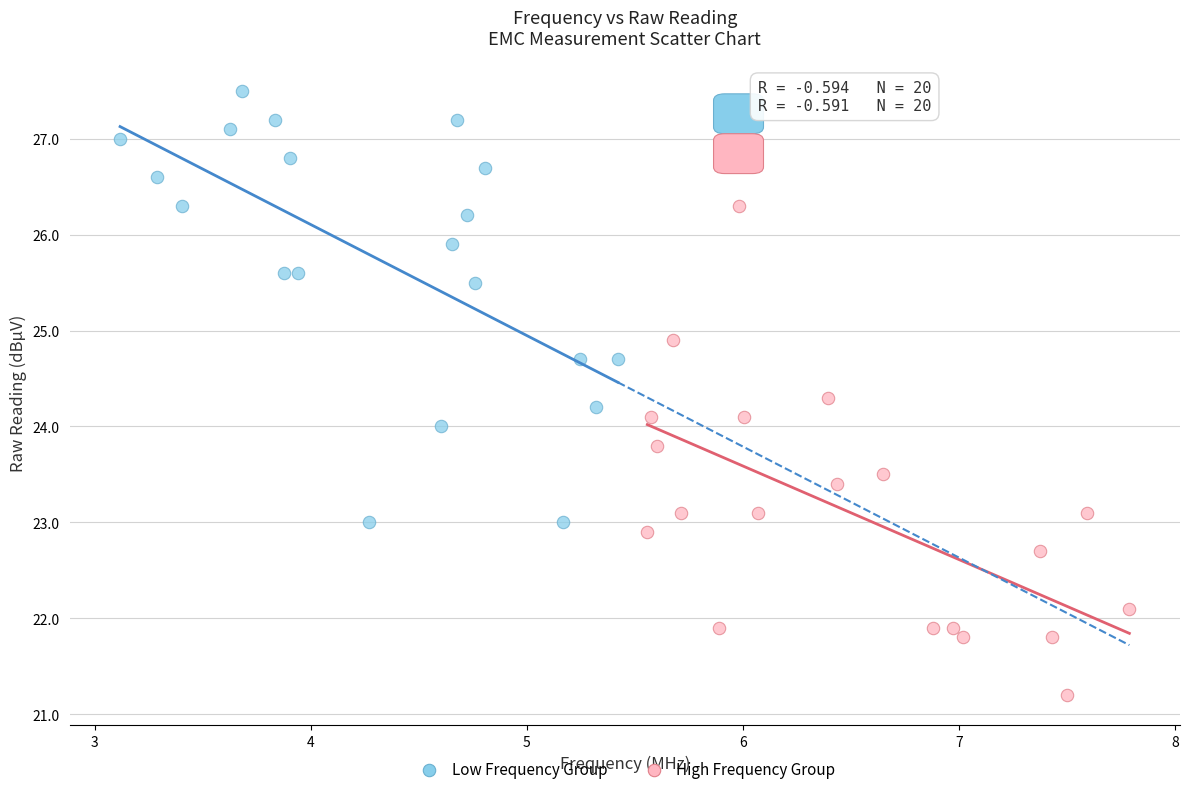

Which series has the largest Y range (max minus min)?

High Frequency Group